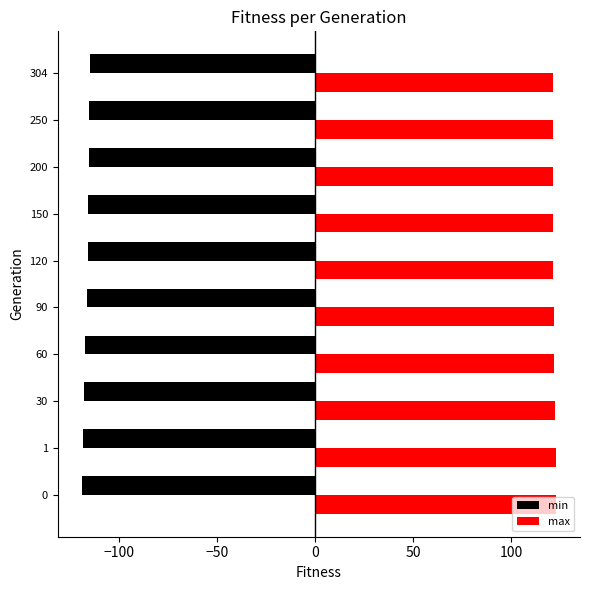

What is the total value across all series at 0?

4.2